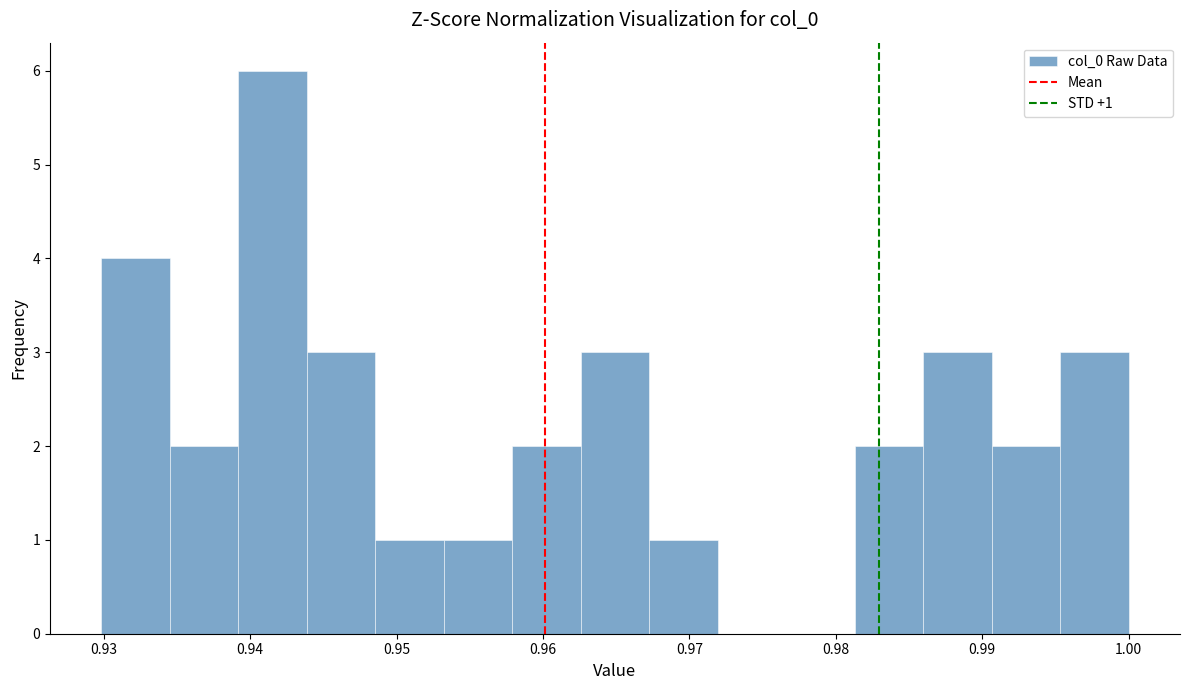

Which range on the x-axis has the tallest bar?

0.939 to 0.944